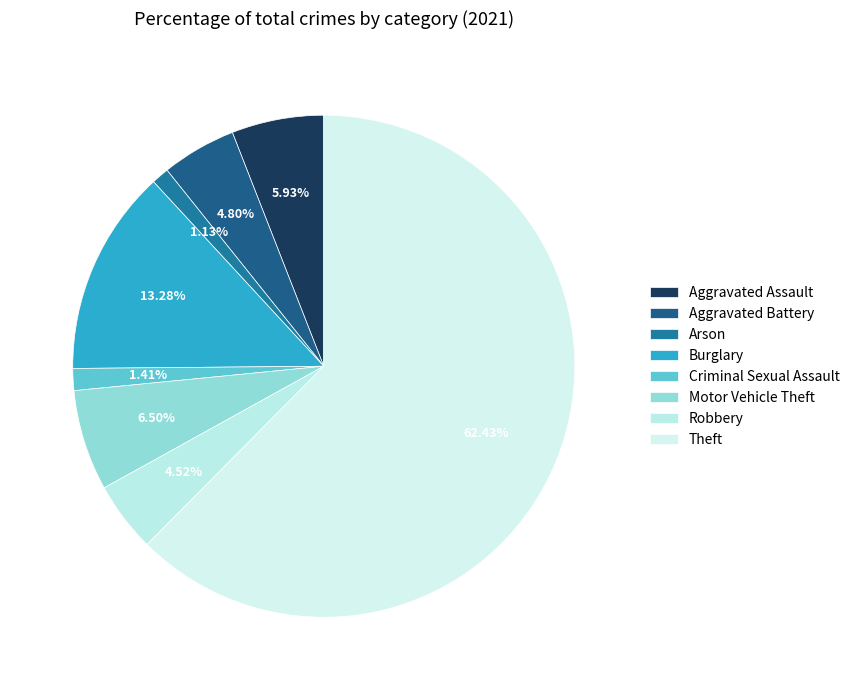

Does any single category account for the majority?

Yes